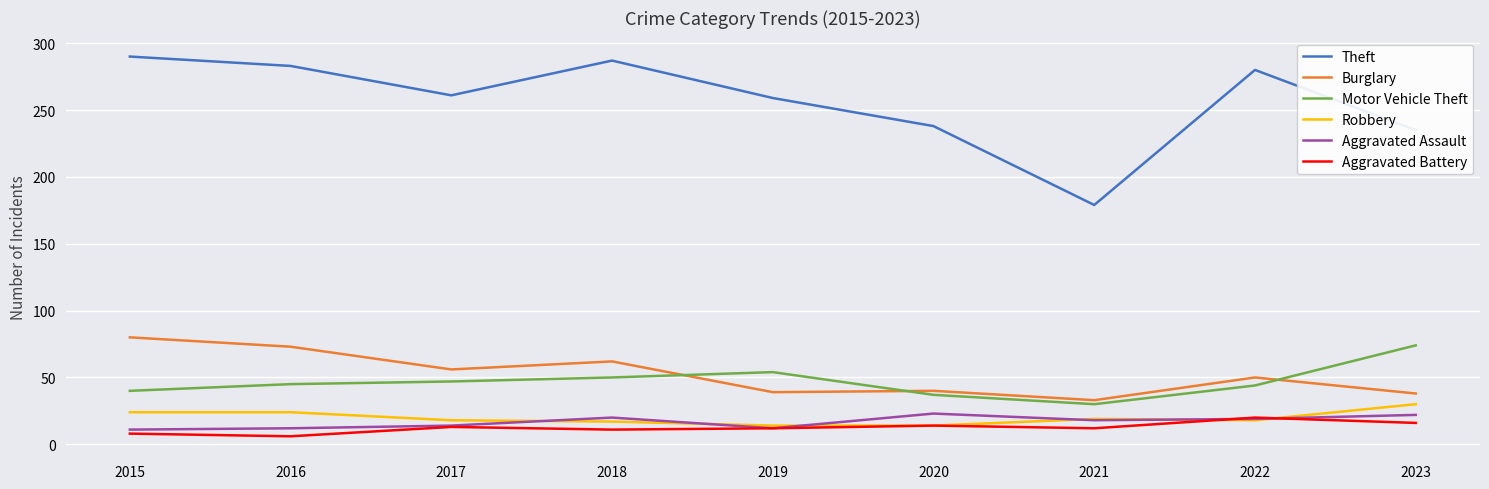

True or false: Theft has a value of 54 at 2021.

False